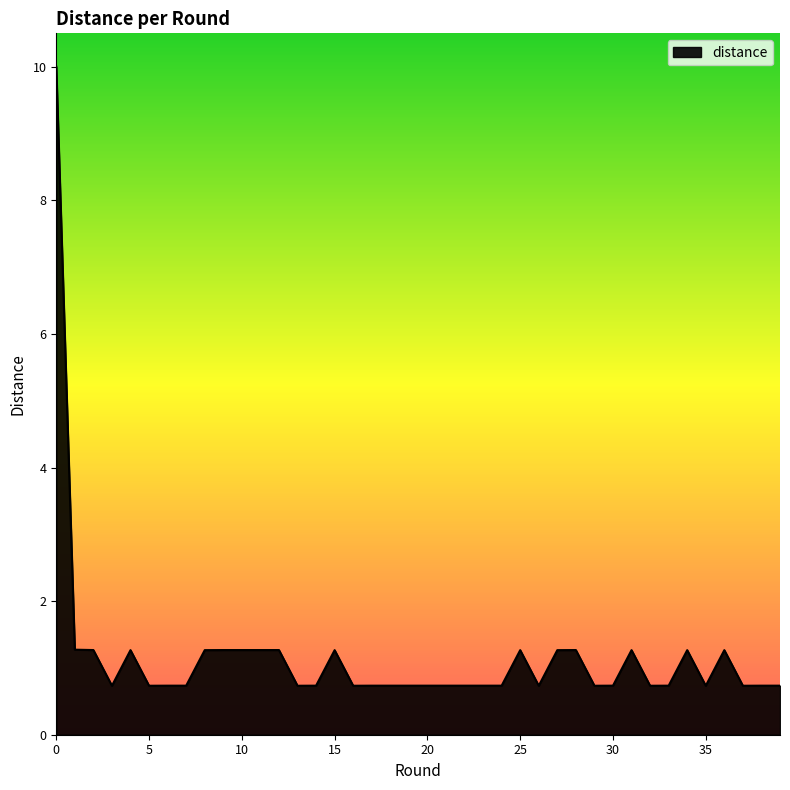

What is the difference between the maximum and minimum values?

9.3